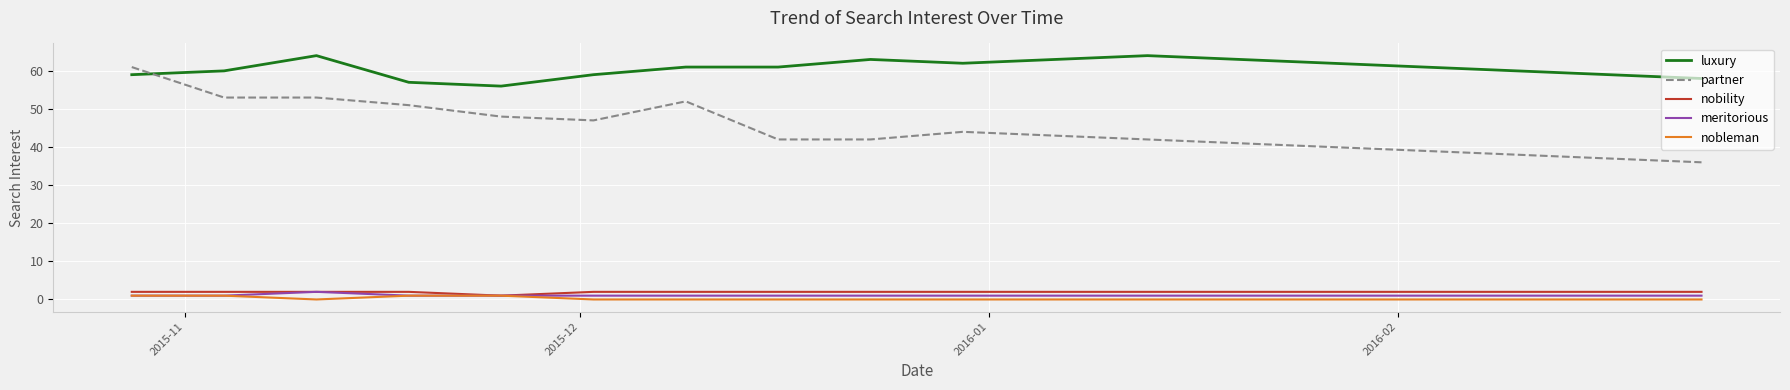

What is the average value of the partner series?

45